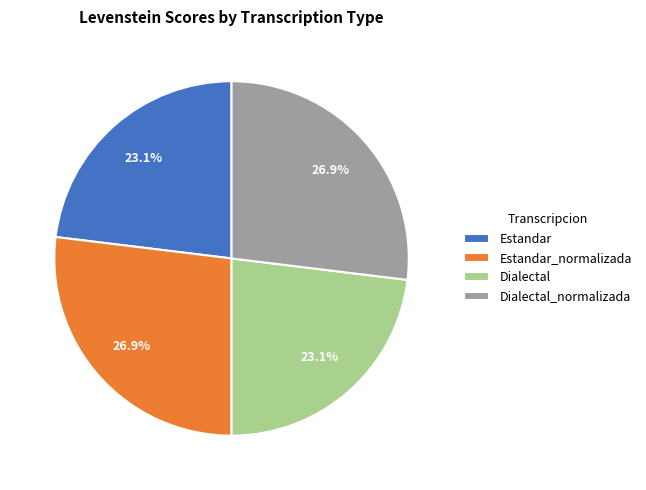

To the nearest percent, what is the average slice percentage?

25%